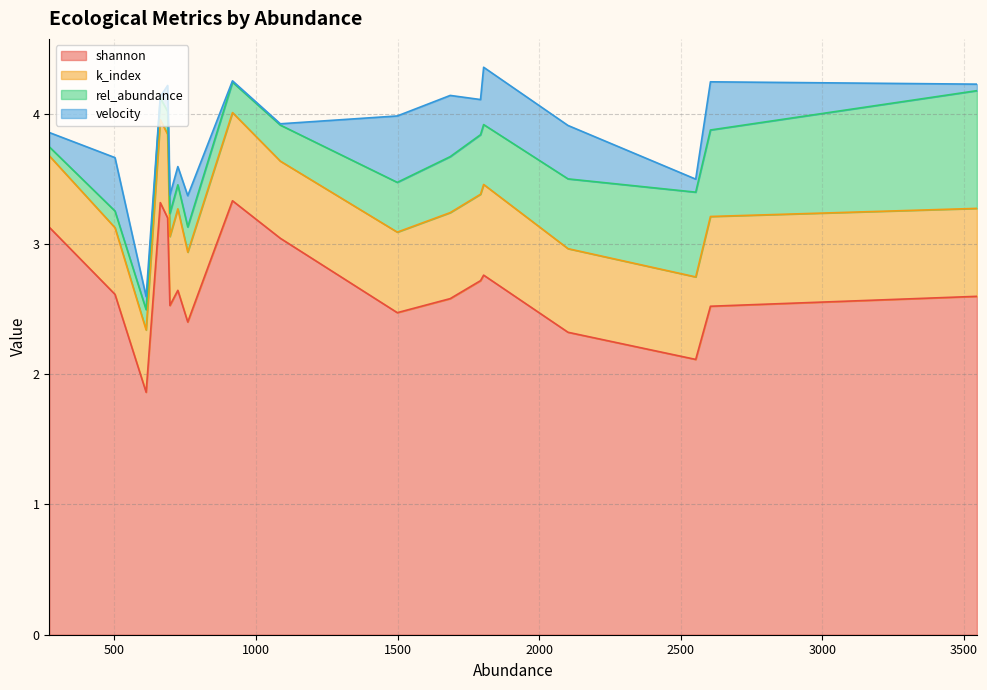

What is the lowest value of the shannon series?

1.9